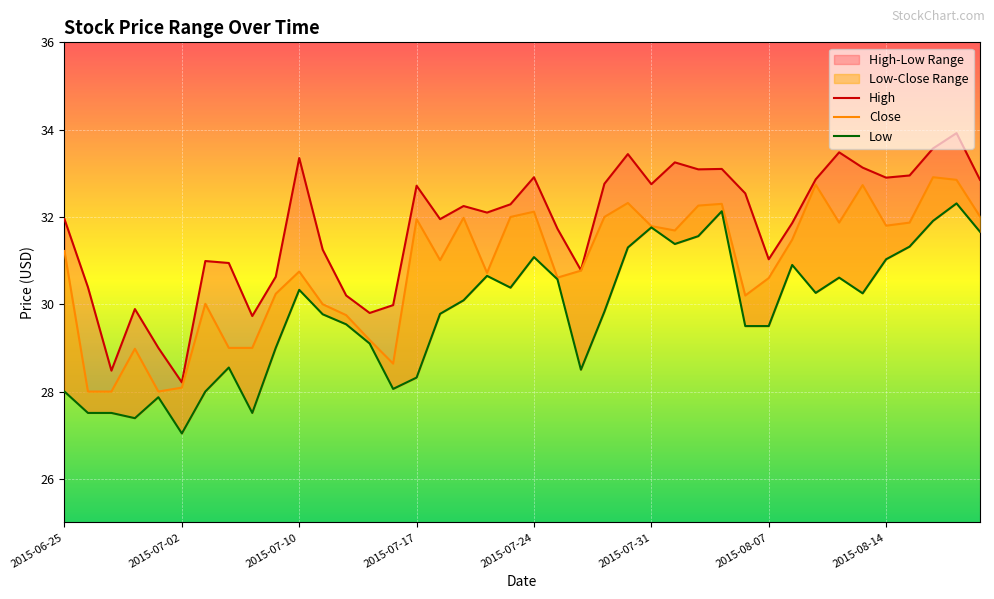

Reading left to right, transcribe all the data shown in this chart.

High: 2015-06-25=32.0	2015-06-26=30.4	2015-06-29=28.5	2015-06-30=29.9	2015-07-01=29.0	2015-07-02=28.2	2015-07-06=31.0	2015-07-07=30.9	2015-07-08=29.7	2015-07-09=30.6	2015-07-10=33.3	2015-07-13=31.2	2015-07-14=30.2	2015-07-15=29.8	2015-07-16=30.0	2015-07-17=32.7	2015-07-20=32.0	2015-07-21=32.2	2015-07-22=32.1	2015-07-23=32.3	2015-07-24=32.9	2015-07-27=31.7	2015-07-28=30.8	2015-07-29=32.8	2015-07-30=33.4	2015-07-31=32.8	2015-08-03=33.2	2015-08-04=33.1	2015-08-05=33.1	2015-08-06=32.5	2015-08-07=31.0	2015-08-10=31.9	2015-08-11=32.9	2015-08-12=33.5	2015-08-13=33.1	2015-08-14=32.9	2015-08-17=33.0	2015-08-18=33.6	2015-08-19=33.9	2015-08-20=32.8
Close: 2015-06-25=31.2	2015-06-26=28.0	2015-06-29=28.0	2015-06-30=29.0	2015-07-01=28.0	2015-07-02=28.1	2015-07-06=30.0	2015-07-07=29.0	2015-07-08=29.0	2015-07-09=30.2	2015-07-10=30.8	2015-07-13=30.0	2015-07-14=29.8	2015-07-15=29.2	2015-07-16=28.6	2015-07-17=32.0	2015-07-20=31.0	2015-07-21=32.0	2015-07-22=30.7	2015-07-23=32.0	2015-07-24=32.1	2015-07-27=30.6	2015-07-28=30.8	2015-07-29=32.0	2015-07-30=32.3	2015-07-31=31.8	2015-08-03=31.7	2015-08-04=32.3	2015-08-05=32.3	2015-08-06=30.2	2015-08-07=30.6	2015-08-10=31.5	2015-08-11=32.7	2015-08-12=31.9	2015-08-13=32.7	2015-08-14=31.8	2015-08-17=31.9	2015-08-18=32.9	2015-08-19=32.8	2015-08-20=32.0
Low: 2015-06-25=28.0	2015-06-26=27.5	2015-06-29=27.5	2015-06-30=27.4	2015-07-01=27.9	2015-07-02=27.0	2015-07-06=28.0	2015-07-07=28.5	2015-07-08=27.5	2015-07-09=29.0	2015-07-10=30.3	2015-07-13=29.8	2015-07-14=29.5	2015-07-15=29.1	2015-07-16=28.1	2015-07-17=28.3	2015-07-20=29.8	2015-07-21=30.1	2015-07-22=30.6	2015-07-23=30.4	2015-07-24=31.1	2015-07-27=30.6	2015-07-28=28.5	2015-07-29=29.8	2015-07-30=31.3	2015-07-31=31.8	2015-08-03=31.4	2015-08-04=31.6	2015-08-05=32.1	2015-08-06=29.5	2015-08-07=29.5	2015-08-10=30.9	2015-08-11=30.3	2015-08-12=30.6	2015-08-13=30.2	2015-08-14=31.0	2015-08-17=31.3	2015-08-18=31.9	2015-08-19=32.3	2015-08-20=31.7